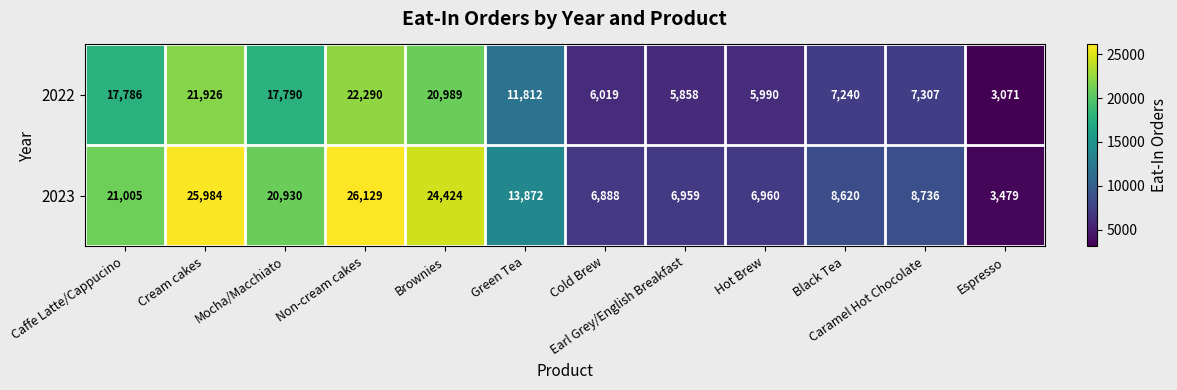

What is the greatest value displayed?

26129